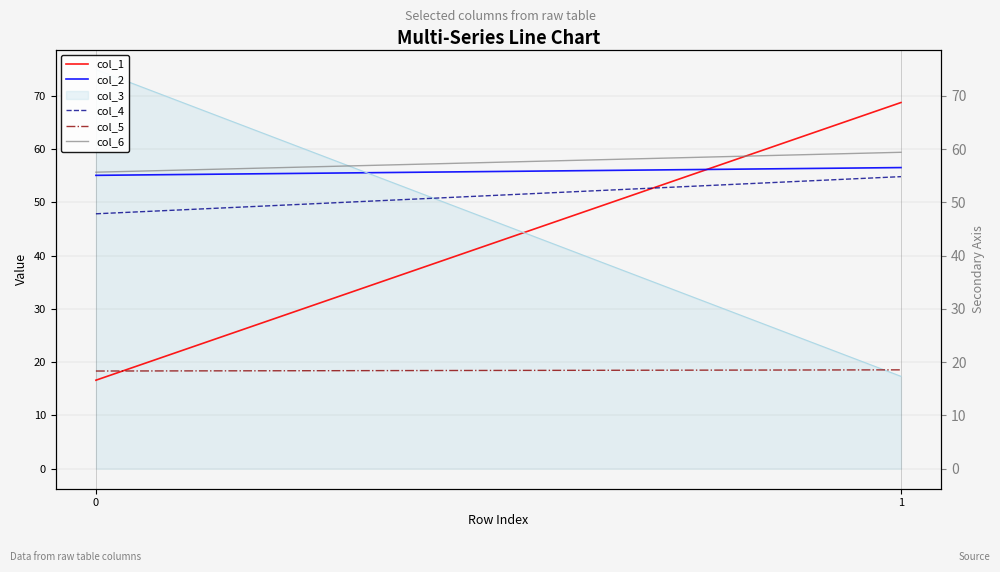

What is the smallest value displayed?

16.6